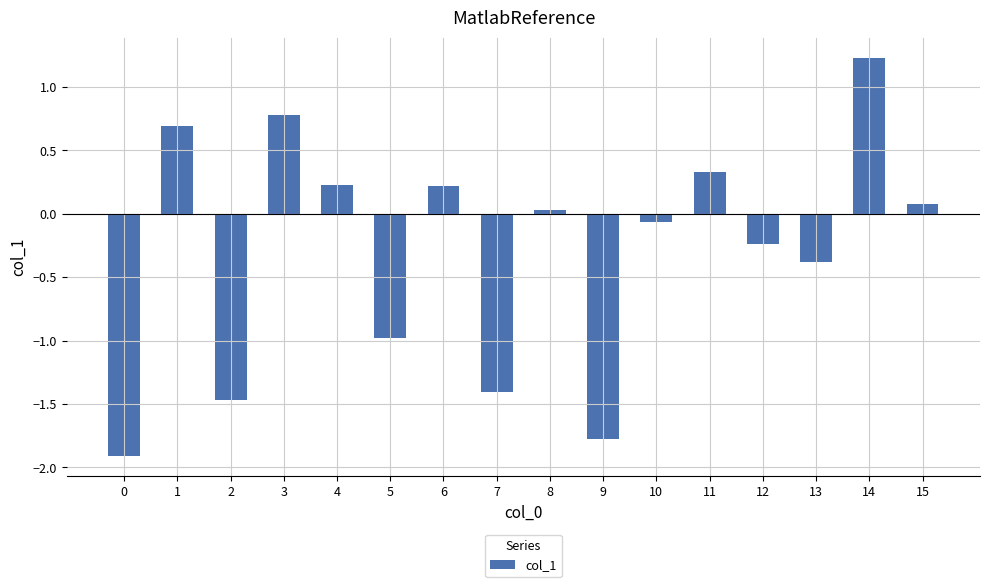

How many categories are shown in the chart?

16